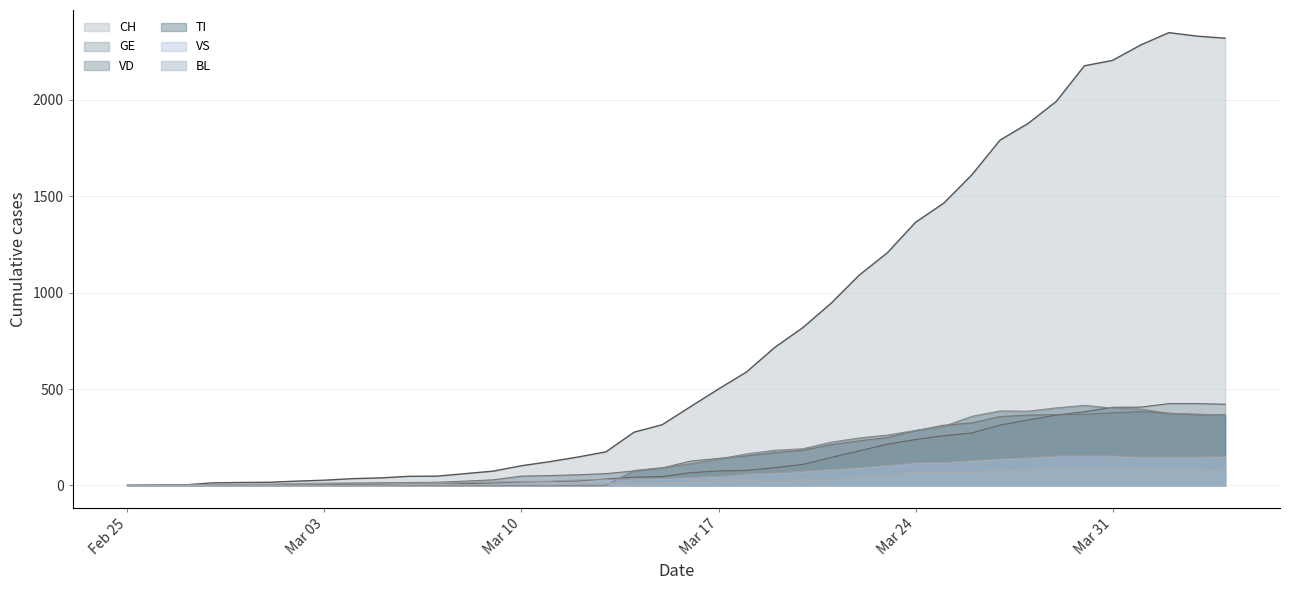

At how many categories does at least one series exceed 2030?

6